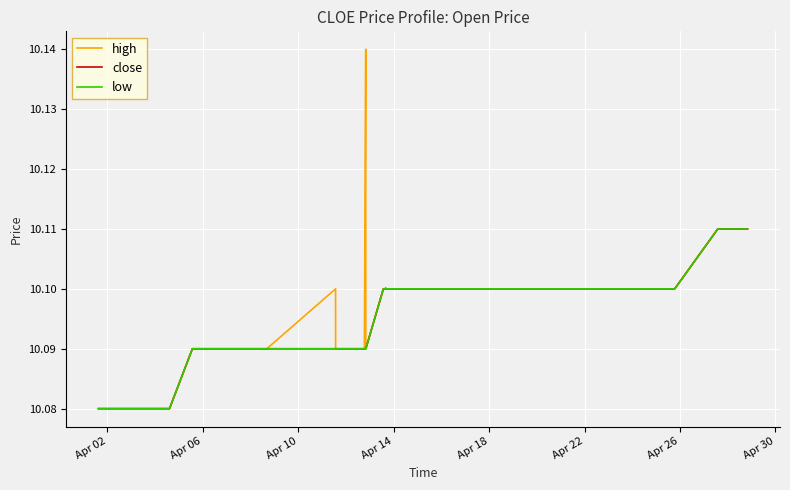

Does the chart display data point markers on the line(s)?

No